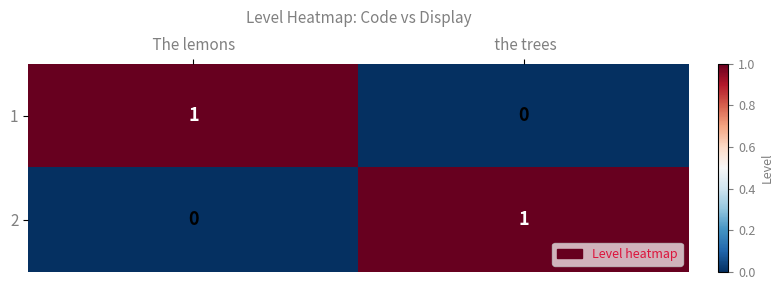

The 1 series shows 1 at  The lemons . True or false?

True